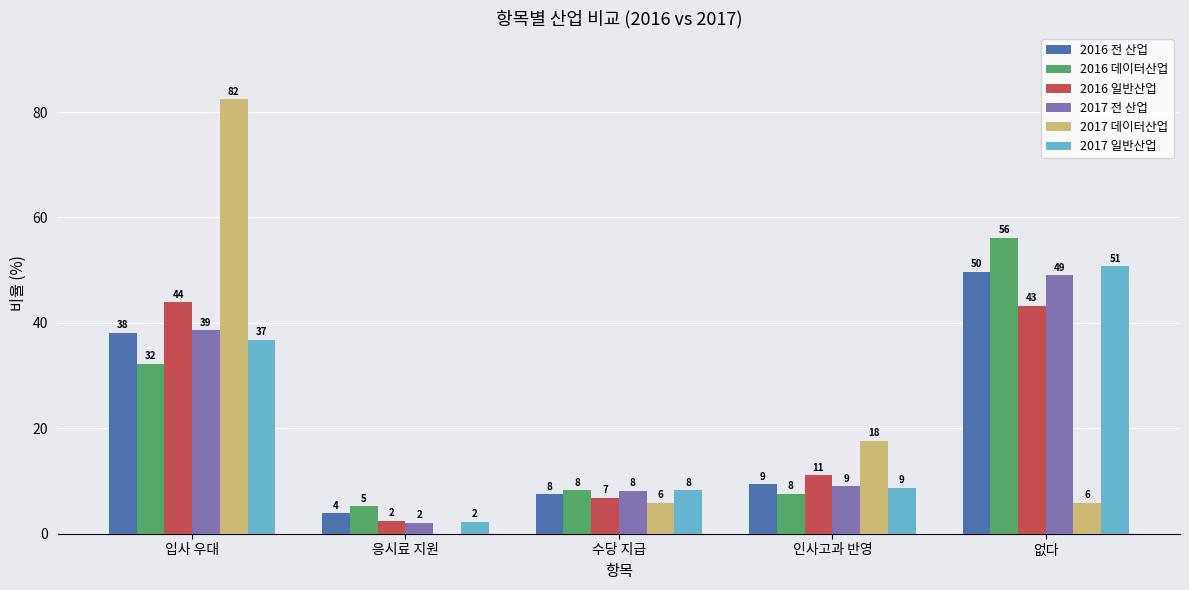

How many groups of bars are there?

5